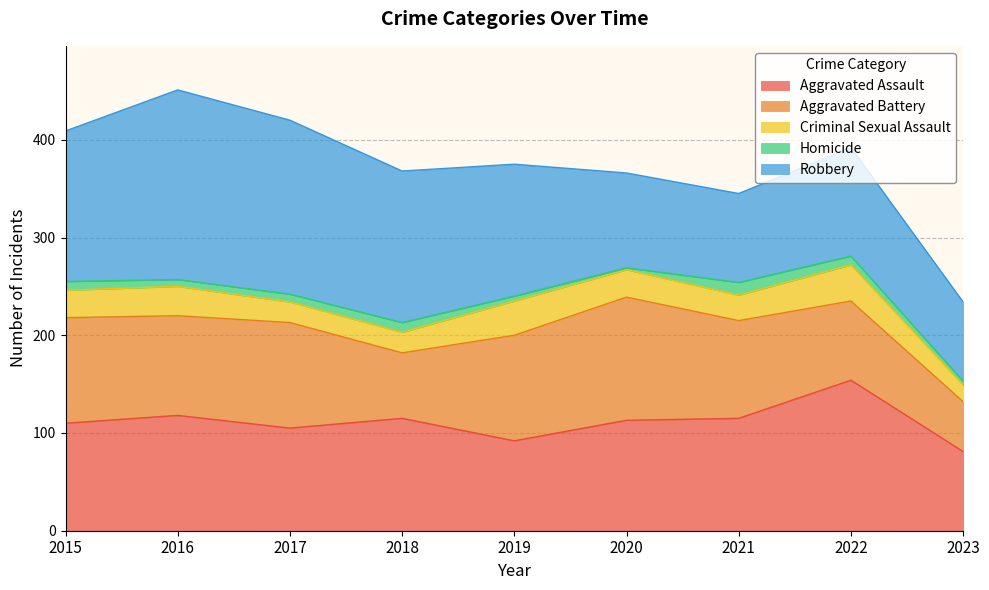

Is the value of Homicide at 2015 greater than the value of Aggravated Battery at 2020?

No